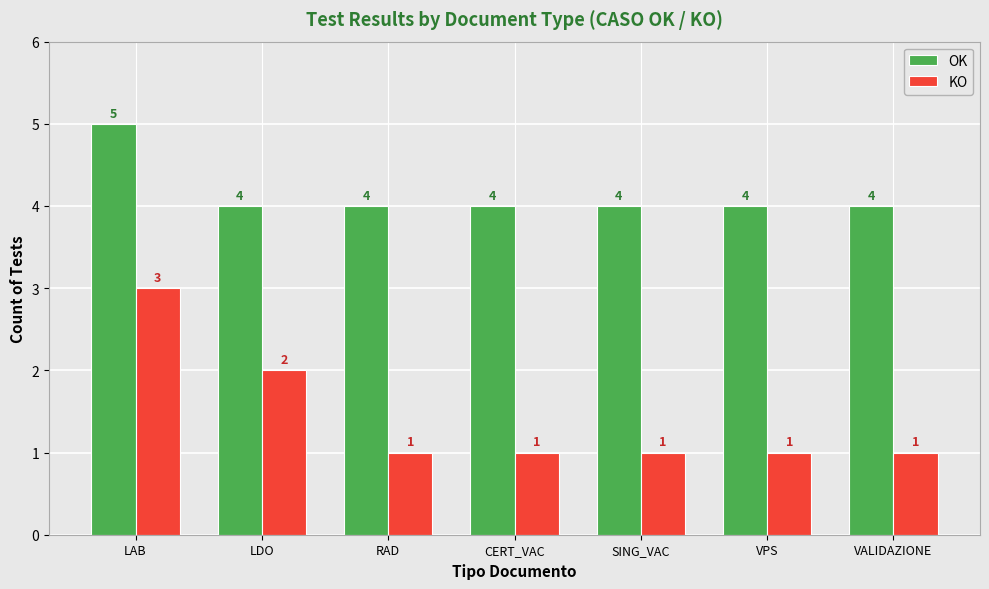

At SING_VAC, list the series in order from largest to smallest.

OK, KO